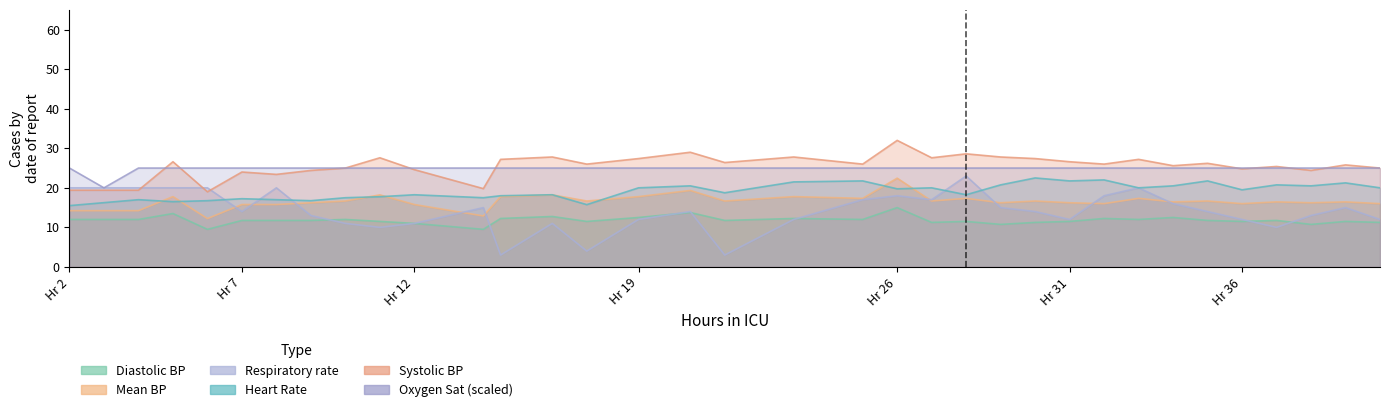

Reading right to left, what are all the values shown in this chart?

Heart Rate: 20.0	21.2	20.5	20.8	19.5	21.8	20.5	20.0	22.0	21.8	22.5	20.8	18.2	20.0	19.8	21.8	21.5	18.8	20.5	20.0	15.8	18.2	18.0	17.5	18.2	17.8	17.5	16.8	17.0	17.2	16.8	16.5	17.0	16.2	15.5
Respiratory rate: 12.0	15.0	13.0	10.0	12.0	14.0	16.0	20.0	18.0	12.0	14.0	15.0	23.0	17.0	18.0	17.0	12.0	3.0	14.0	12.0	4.0	11.0	3.0	15.0	11.0	10.0	11.0	13.0	20.0	14.0	20.0	20.0	20.0	20.0	20.0
Systolic blood pressure: 25.0	25.8	24.4	25.4	24.8	26.2	25.6	27.2	26.0	26.6	27.4	27.8	28.6	27.6	32.0	26.0	27.8	26.4	29.0	27.4	26.0	27.8	27.2	19.8	24.6	27.6	25.0	24.4	23.4	24.0	19.0	26.6	19.4	19.4	19.4
Diastolic blood pressure: 11.2	11.5	10.8	11.8	11.5	11.8	12.5	12.0	12.2	11.5	11.2	10.8	11.5	11.2	15.0	12.0	12.2	11.8	13.8	12.5	11.5	12.8	12.2	9.5	11.0	11.5	12.0	11.8	11.8	11.8	9.5	13.5	12.0	12.0	12.0
Mean blood pressure: 16.0	16.4	16.2	16.4	16.0	16.7	16.4	17.3	16.0	16.2	16.7	16.2	17.3	16.7	22.4	17.3	17.8	16.7	19.3	17.8	16.7	18.2	17.8	12.9	15.8	18.2	16.7	16.2	15.8	15.8	12.2	17.8	14.2	14.2	14.2
Oxygen saturation: 25.0	25.0	25.0	25.0	25.0	25.0	25.0	25.0	25.0	25.0	25.0	25.0	25.0	25.0	25.0	25.0	25.0	25.0	25.0	25.0	25.0	25.0	25.0	25.0	25.0	25.0	25.0	25.0	25.0	25.0	25.0	25.0	25.0	20.0	25.0